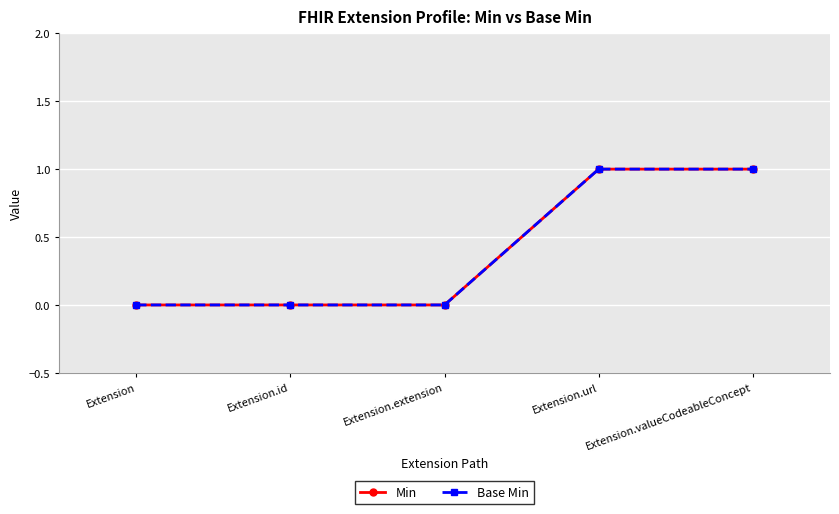

True or false: Min and Base Min cross at least once.

False